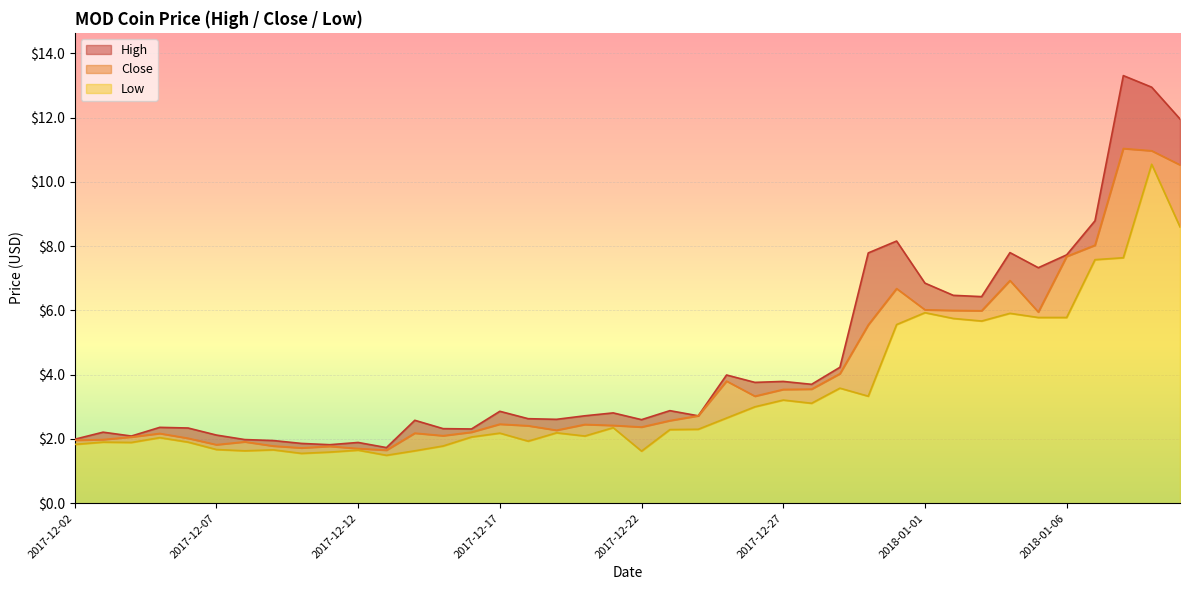

What is the minimum value shown in the chart?

1.5